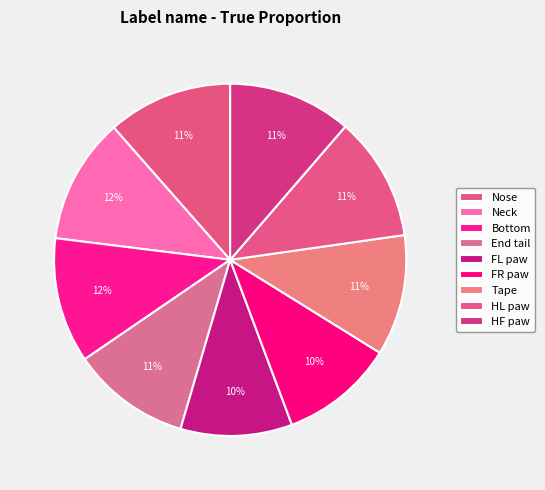

How many segments does this pie chart have?

9